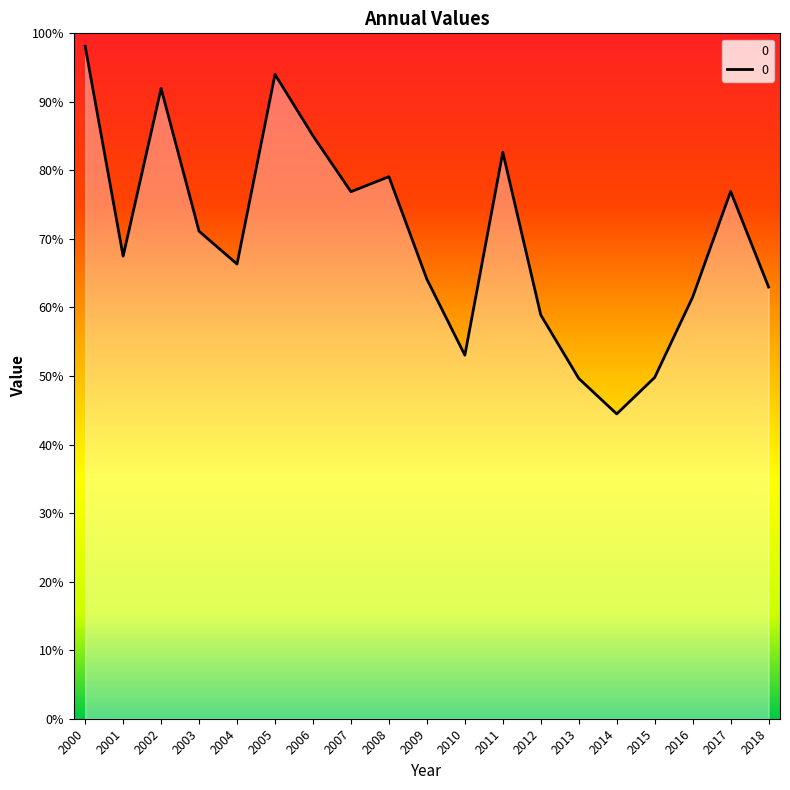

Does the chart have visible grid lines?

No